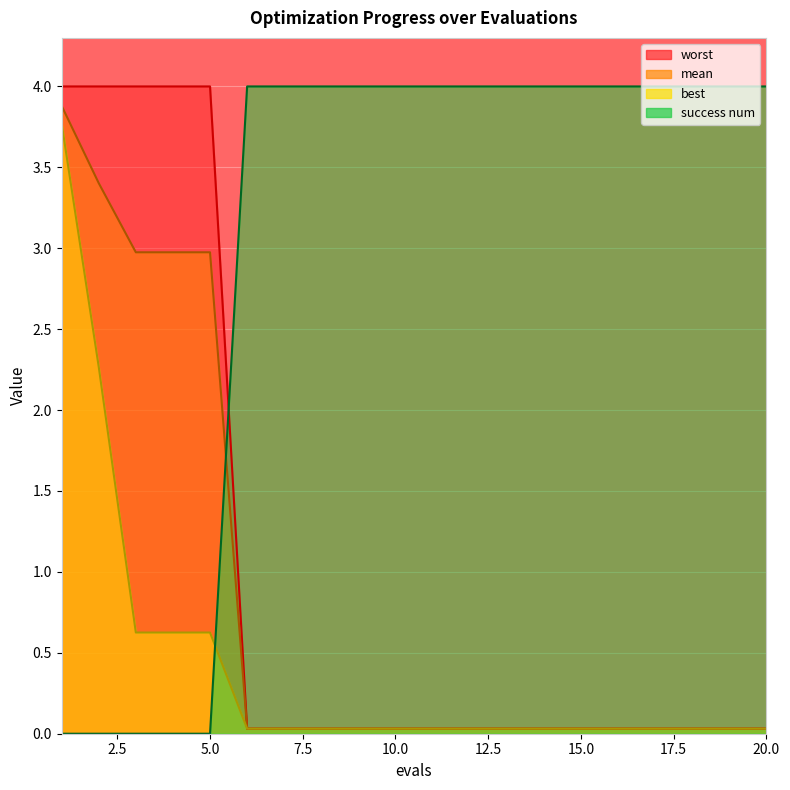

Which has a higher value, 19 or 13?

19